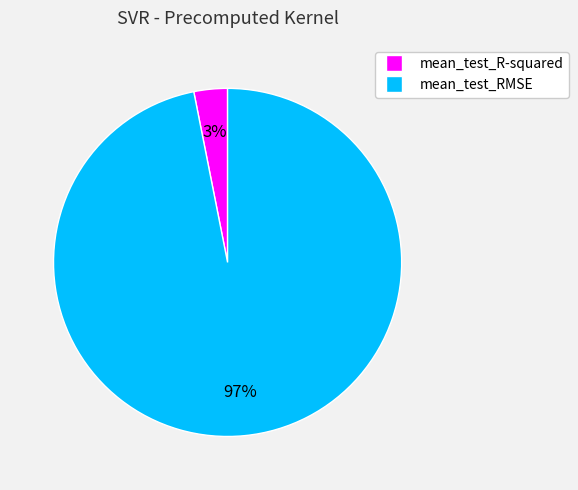

The mean_test_R-squared slice represents 9% of the pie. True or false?

False